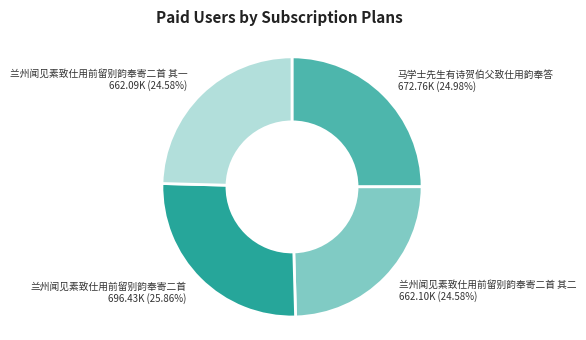

To the nearest percent, what is the average slice percentage?

25%